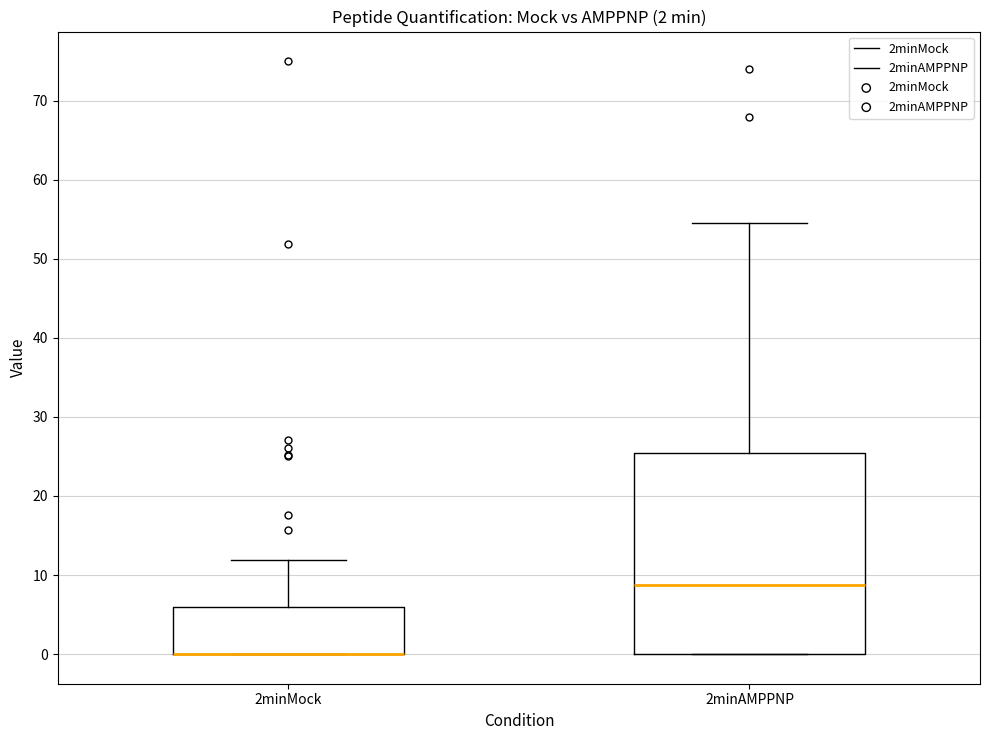

Comparing the boxes themselves (not the whiskers), which one is the tallest?

2minAMPPNP